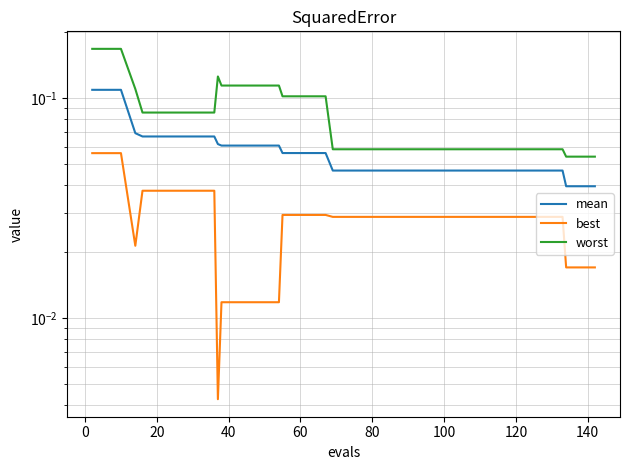

At which category does the chart reach its minimum across all series?

10